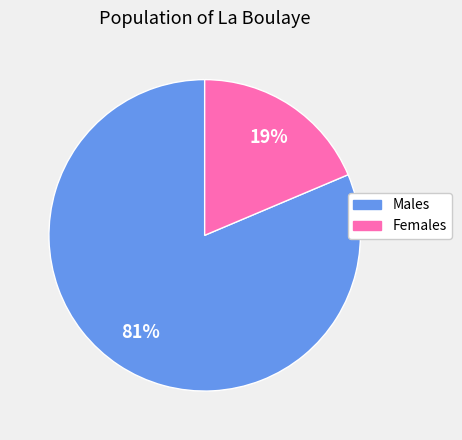

Is there a majority slice in this chart?

Yes